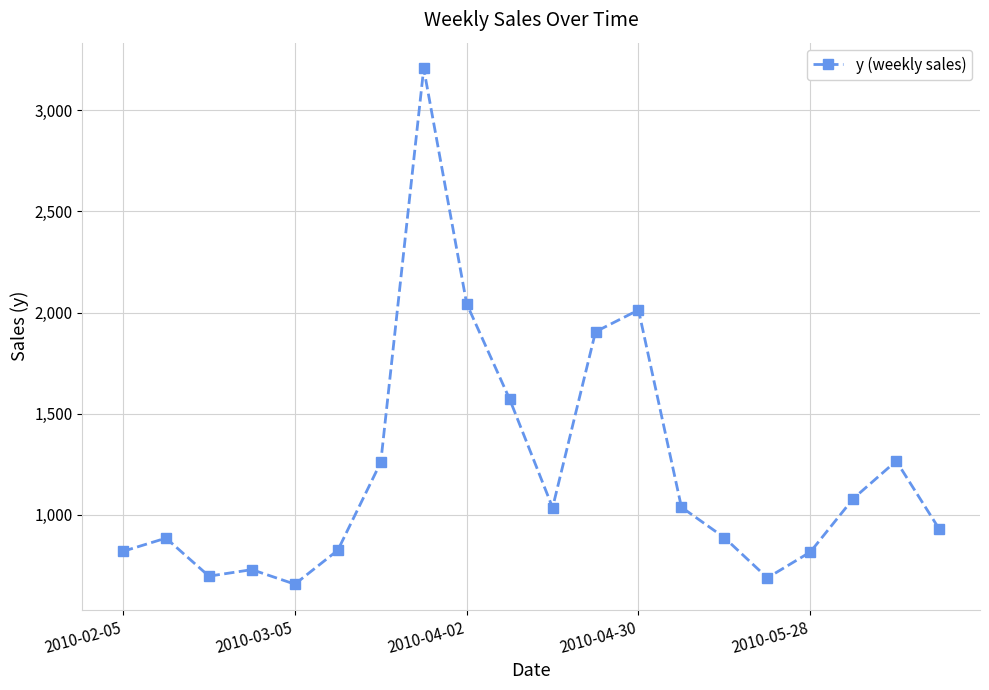

What is the smallest value displayed?

656.7